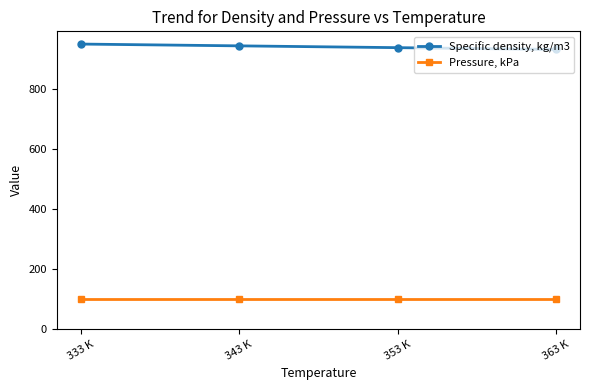

The Specific density, kg/m3 series shows 1337.3 at 333 K. True or false?

False